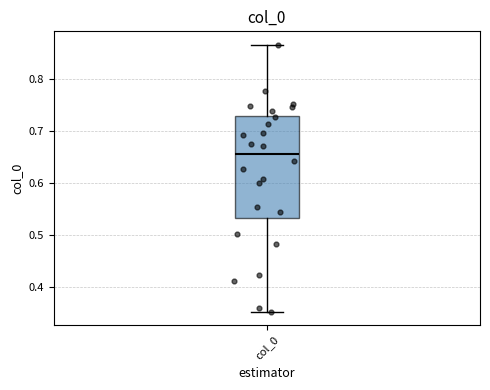

Transcribe this box plot: give where the median line is, the range the box spans, and where the two whiskers end, as read against the y-axis. The values are not printed on the chart, so give them approximately, as read against the axis.

median 0.66, box 0.53 to 0.73, whiskers 0.35 to 0.87